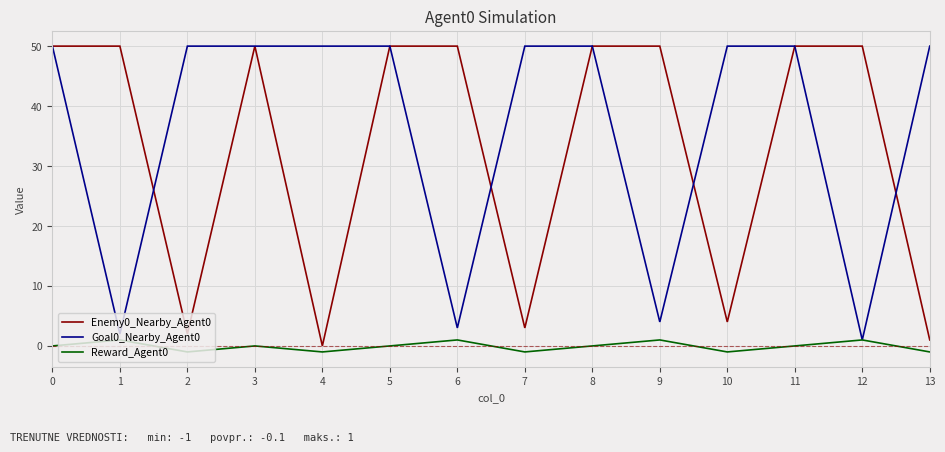

The Goal0_Nearby_Agent0 series shows 77 at 13. True or false?

False